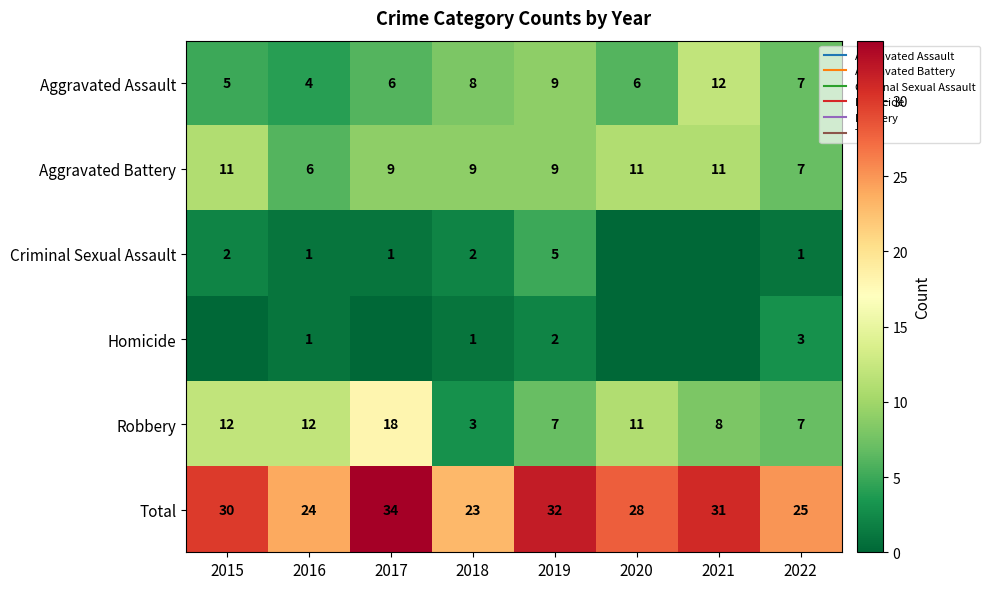

List the labels in order of Criminal Sexual Assault value, largest first.

2019, 2015, 2018, 2016, 2017, 2022, 2020, 2021